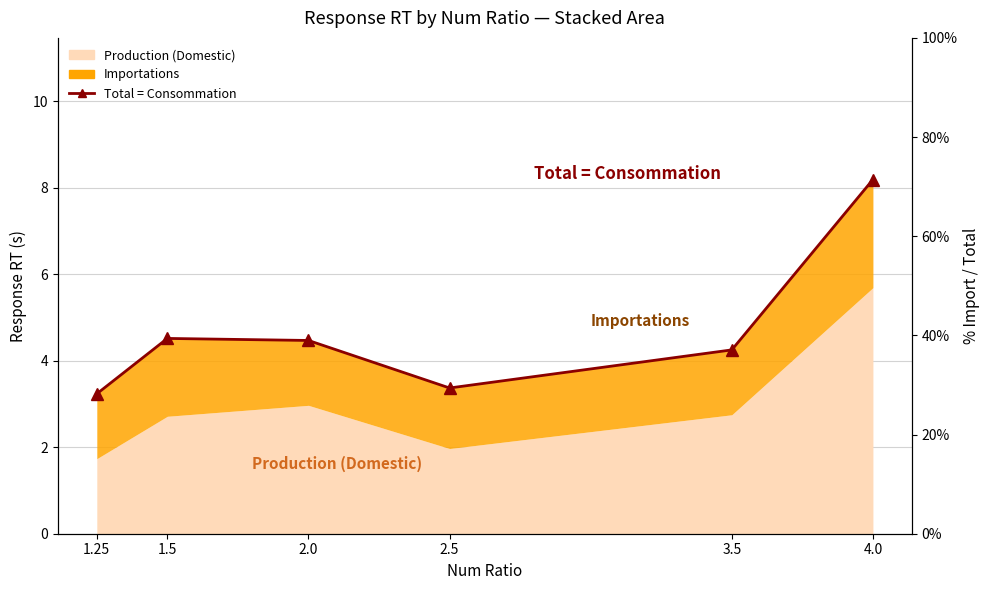

What is the sum of the values at 1.25 and 2.0?

7.7